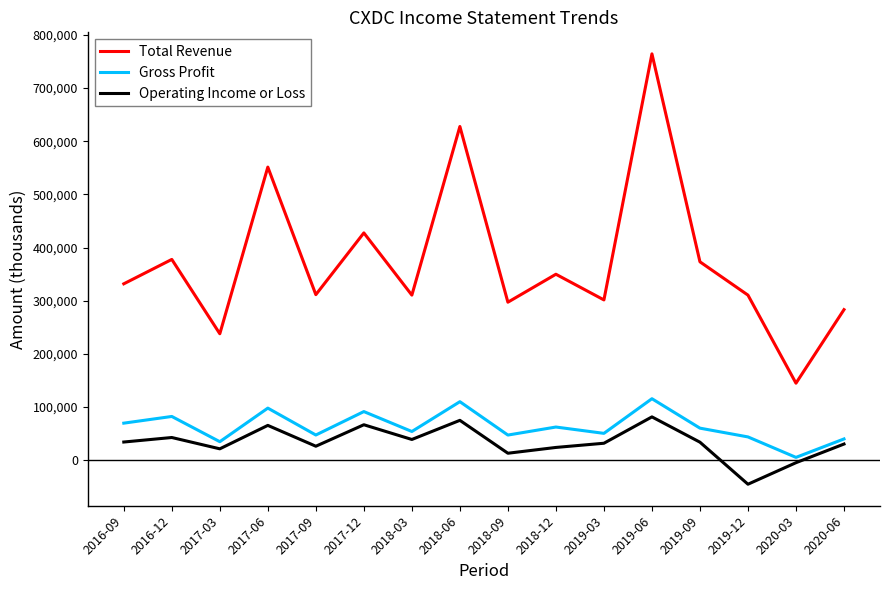

Is it true that Operating Income or Loss equals -4800 at 2020-03?

True